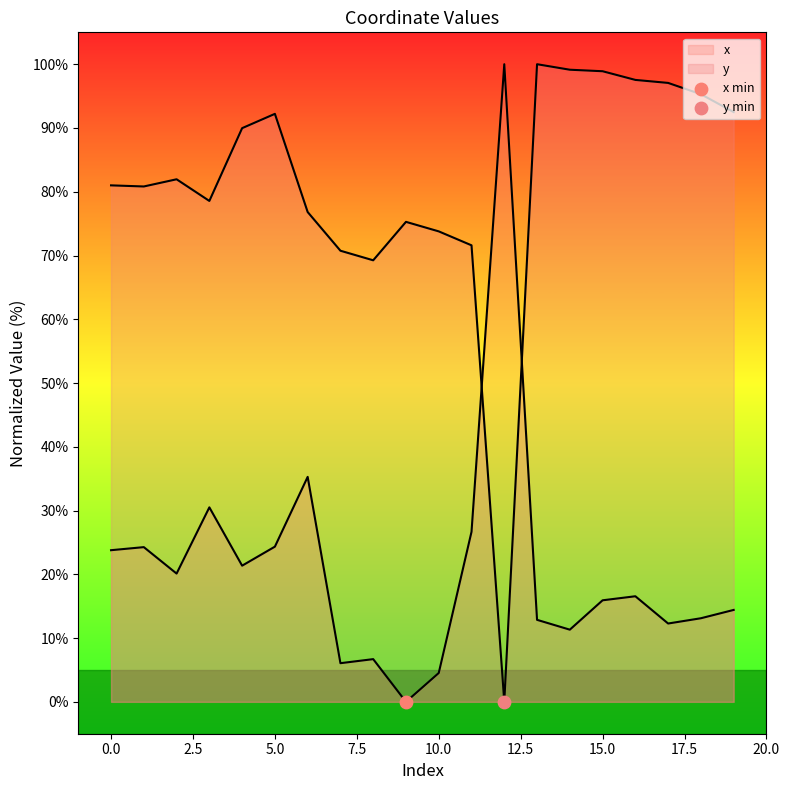

Which series has the largest total across all categories?

y